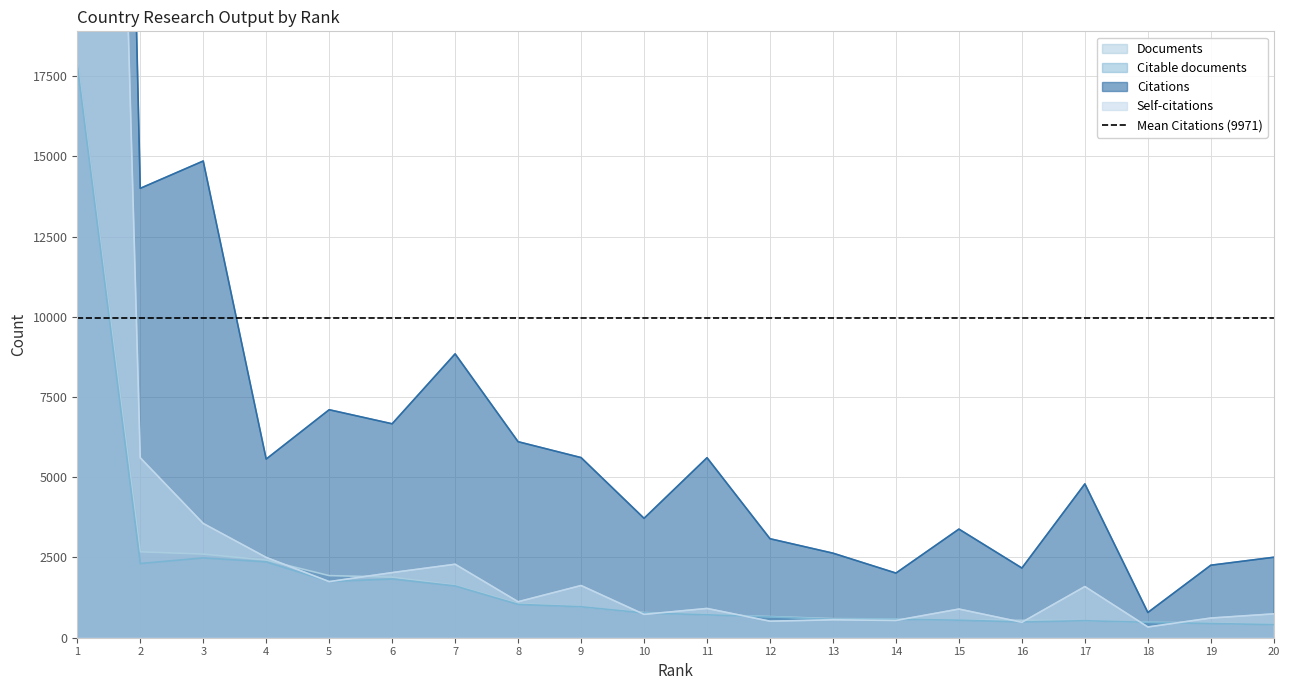

Which series has the largest range (max minus min)?

Citations